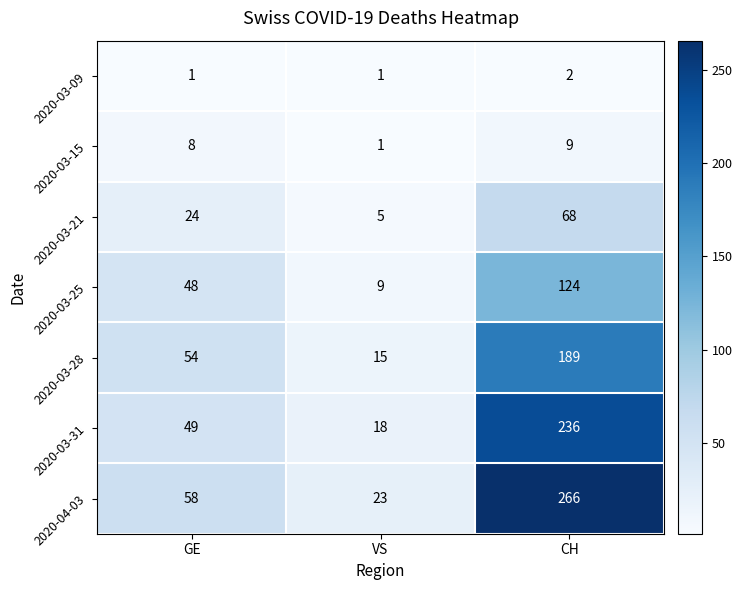

Reading left to right, list all the values displayed in this chart.

2020-03-09: 1	1	2
2020-03-15: 8	1	9
2020-03-21: 24	5	68
2020-03-25: 48	9	124
2020-03-28: 54	15	189
2020-03-31: 49	18	236
2020-04-03: 58	23	266